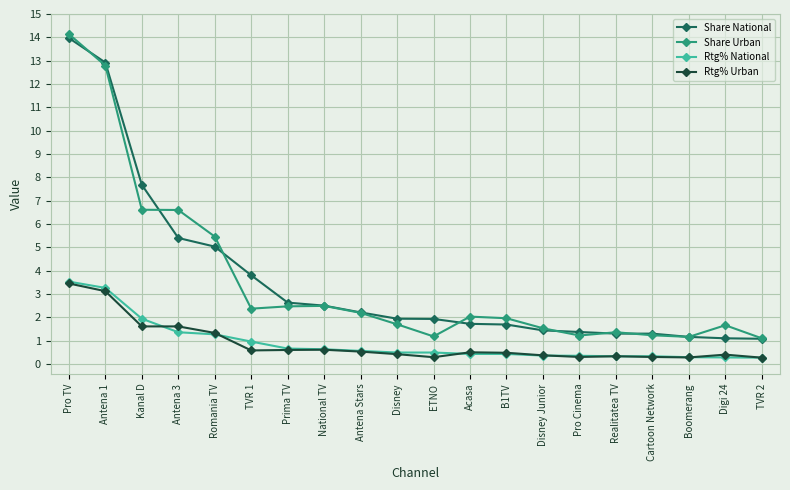

Rank the series at TVR 1 from highest to lowest value.

Share National, Share Urban, Rtg% National, Rtg% Urban